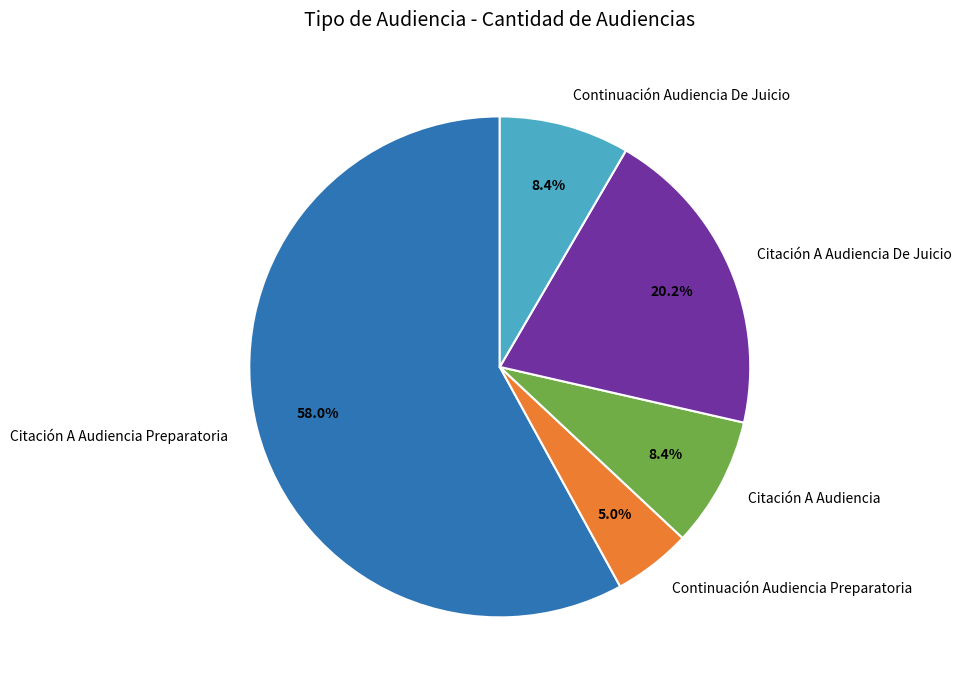

Approximately how many times larger is the value at Citación A Audiencia compared to Continuación Audiencia Preparatoria?

1.7